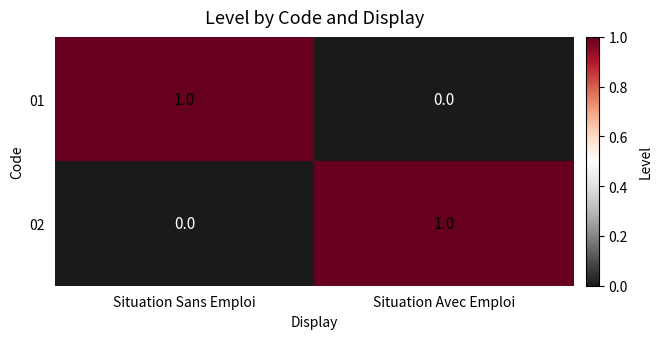

Is it true that 01 equals 1 at Situation Sans Emploi?

True